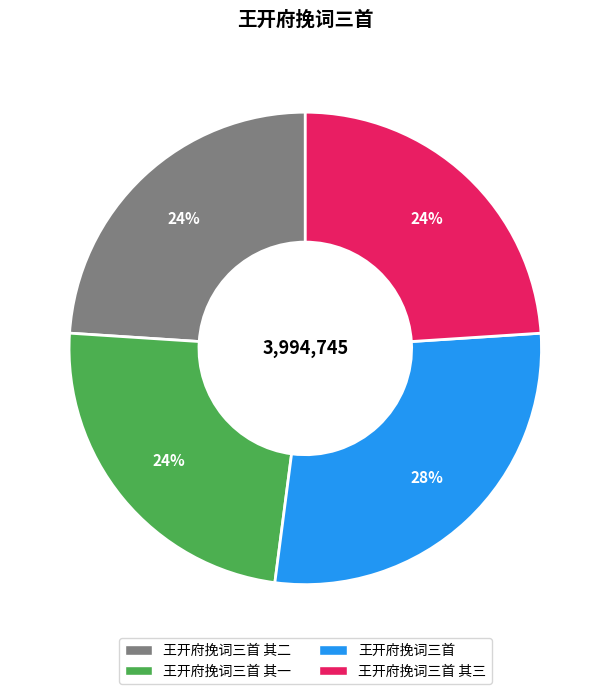

To the nearest percent, what is the difference between the largest and smallest slice percentages?

4%